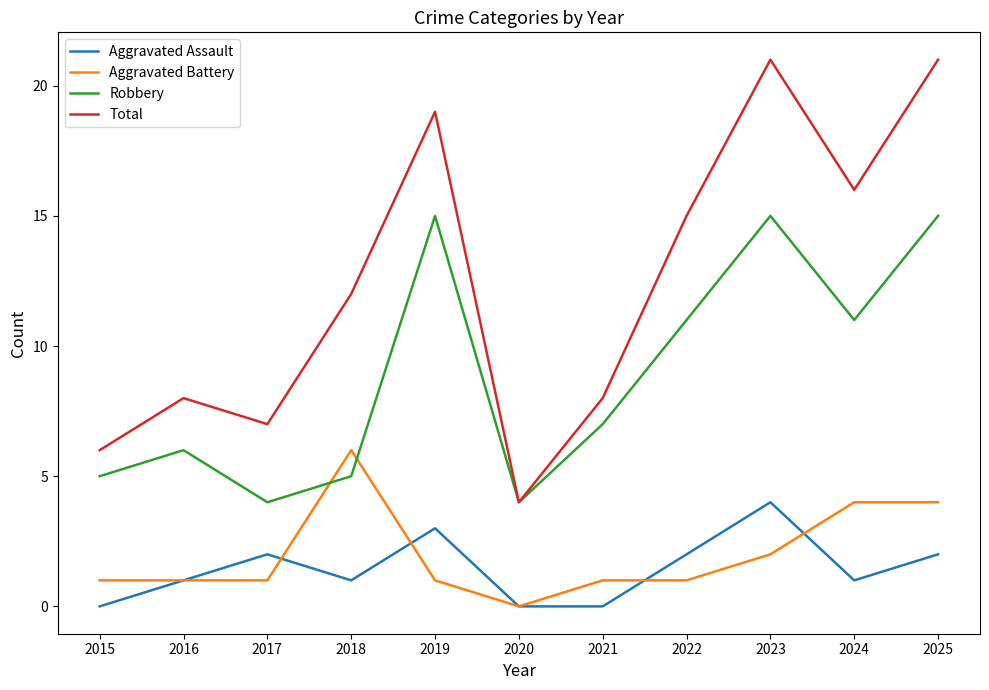

What is the lowest value of the Robbery series?

4